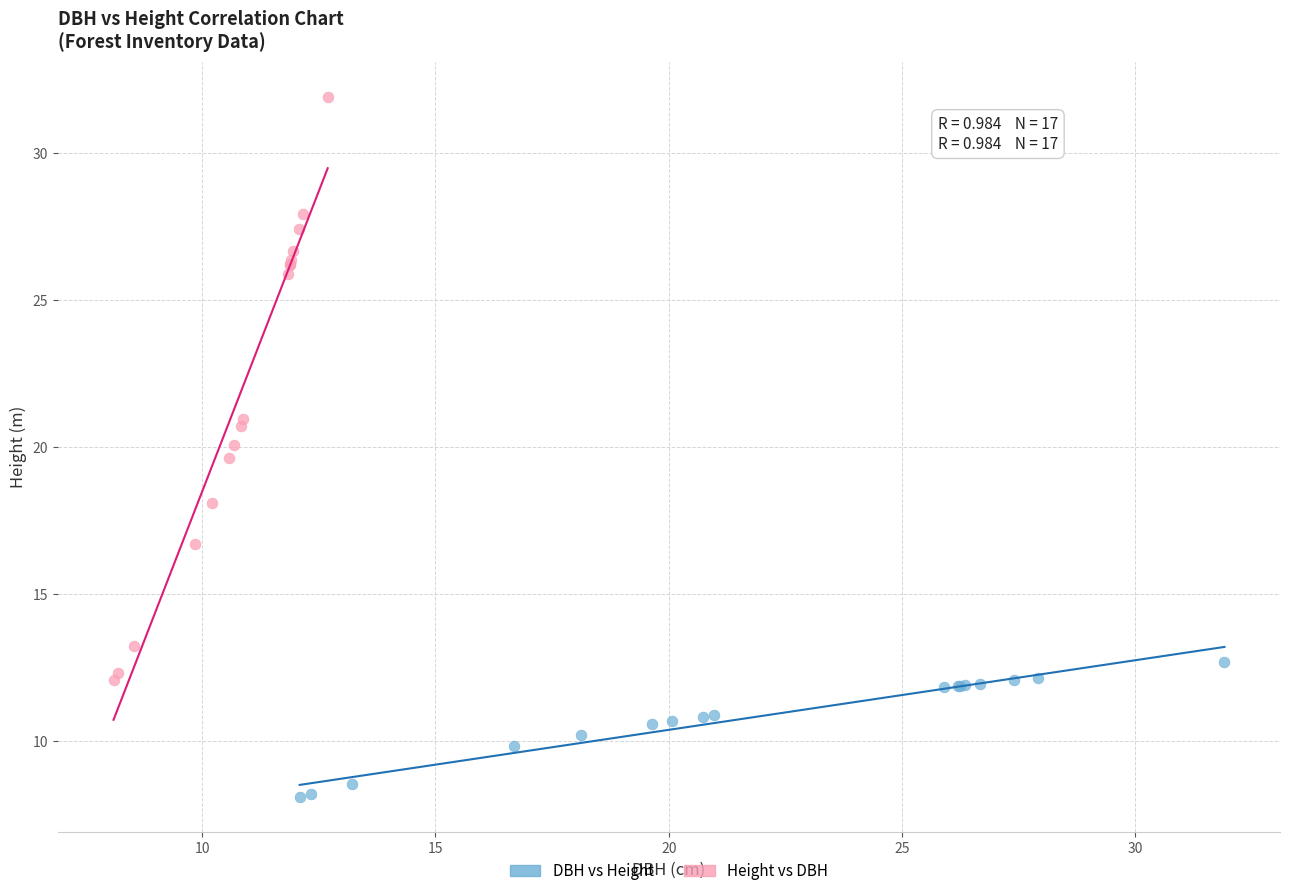

Which series has the largest Y range (max minus min)?

Height vs DBH